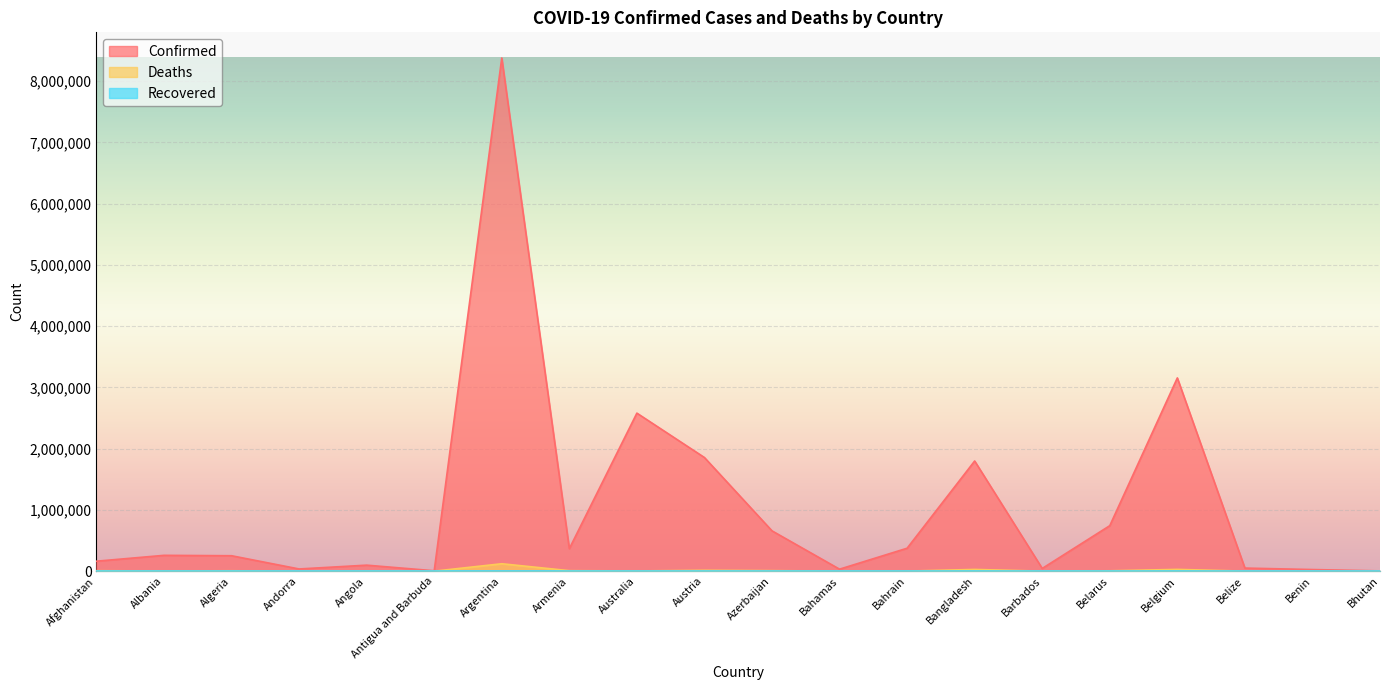

What is the value of the Deaths point at the 5th from the left?

1895